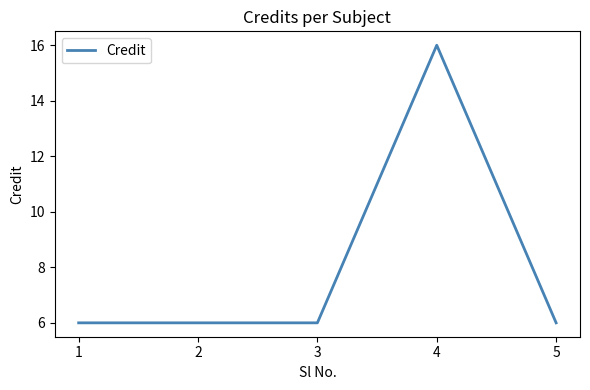

What is the difference between the values at 4 and 2?

10